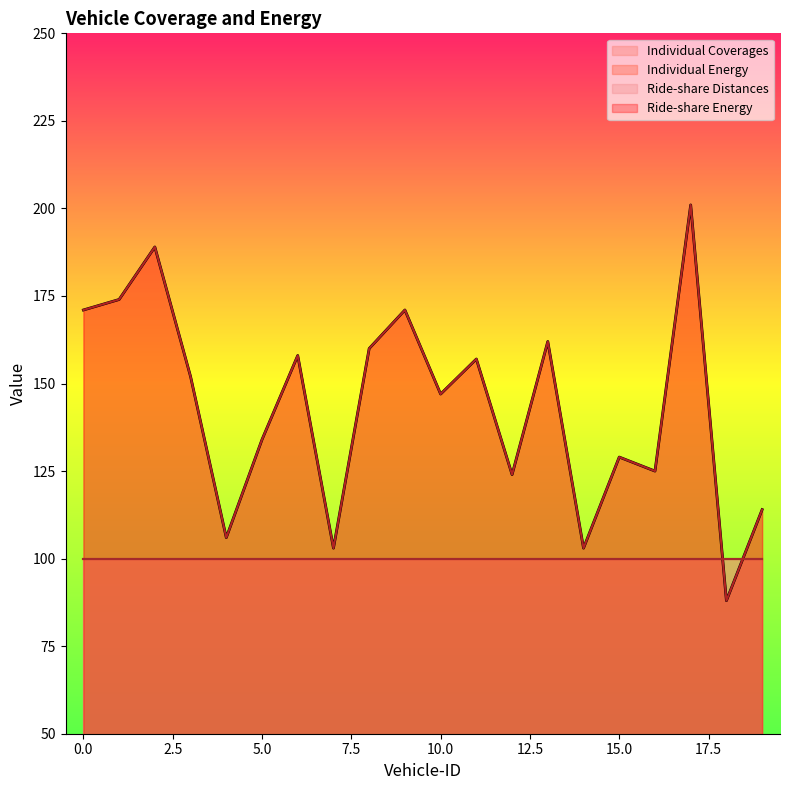

What is the difference between the Individual Energy values at 0 and 18?

83